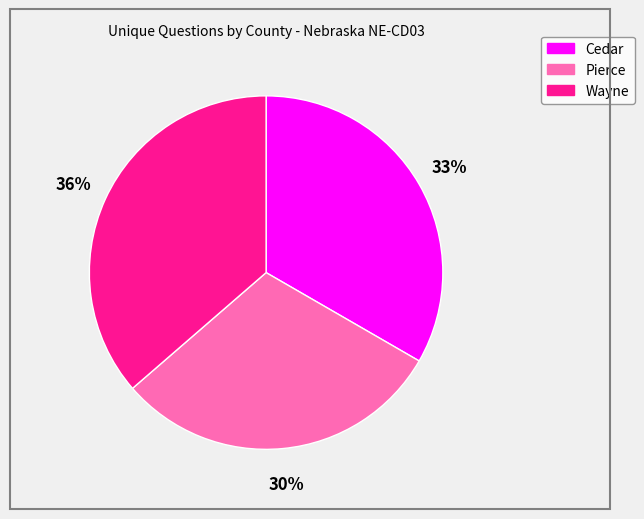

The Pierce slice represents 30% of the pie. True or false?

True